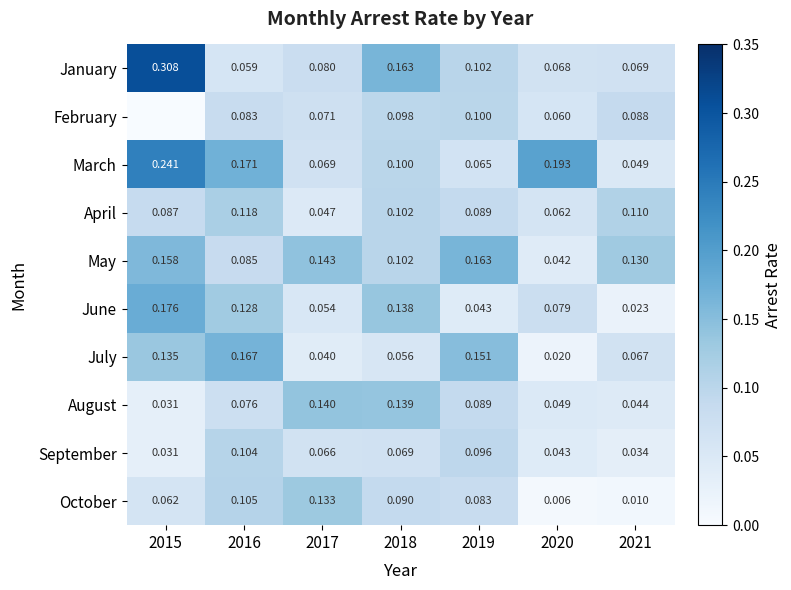

Is the value of October at 2020 greater than the value of July at 2017?

No